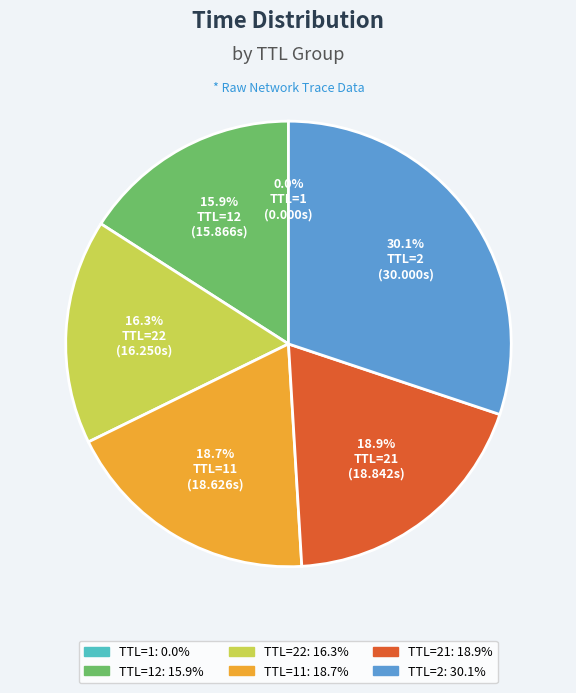

Is there a majority slice in this chart?

No